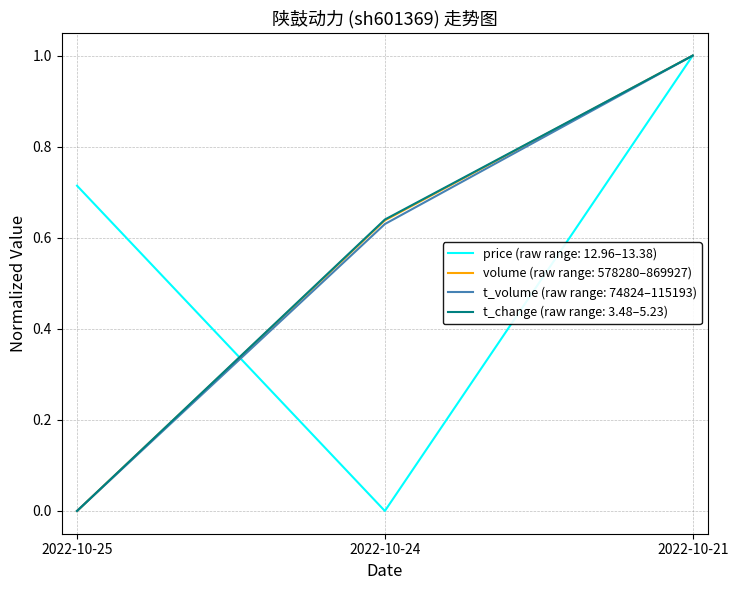

Rank the categories by volume (raw range: 578280–869927) value from lowest to highest.

2022-10-25, 2022-10-24, 2022-10-21